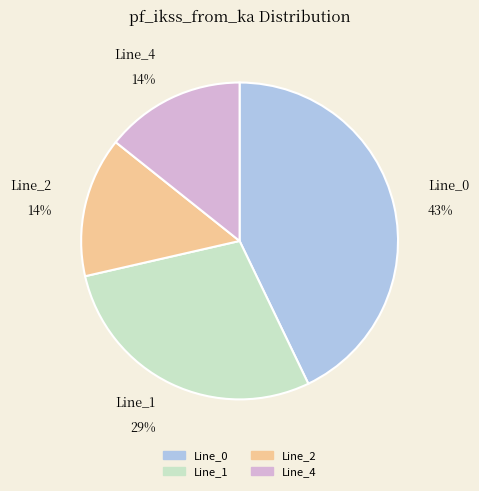

To the nearest percent, what percentage of the pie is Line_2?

14%